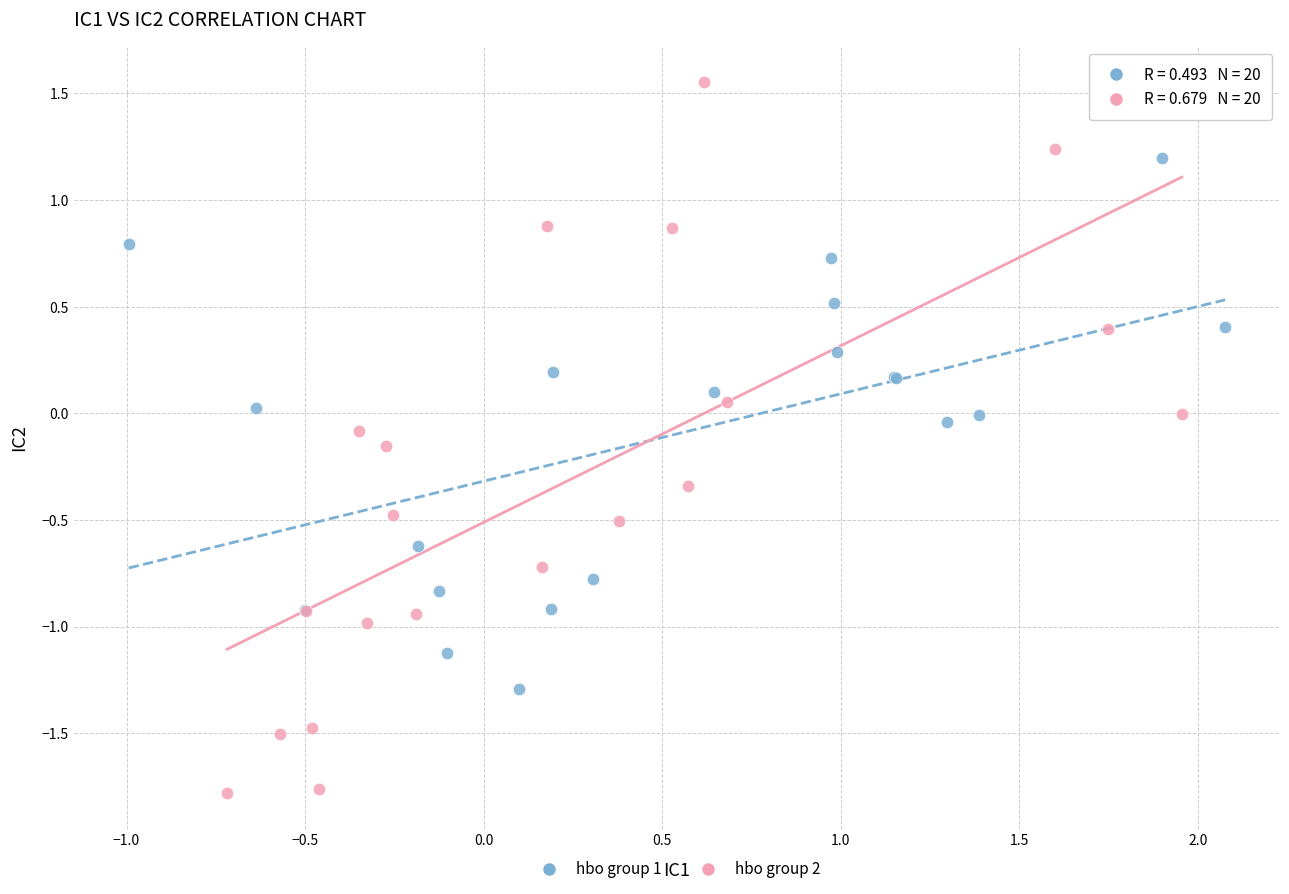

What are all the series names shown in the legend?

hbo group 1, hbo group 2